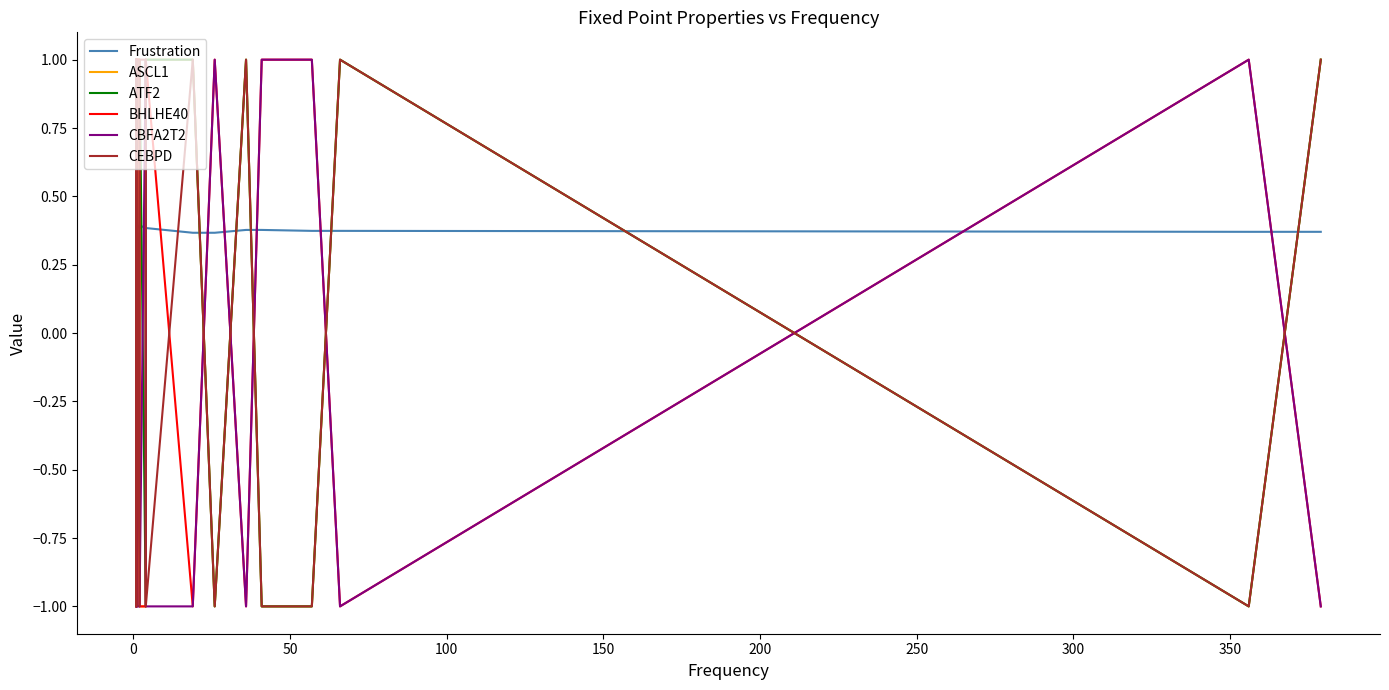

What is the value of the CEBPD point at the 15th from the left?

1.0